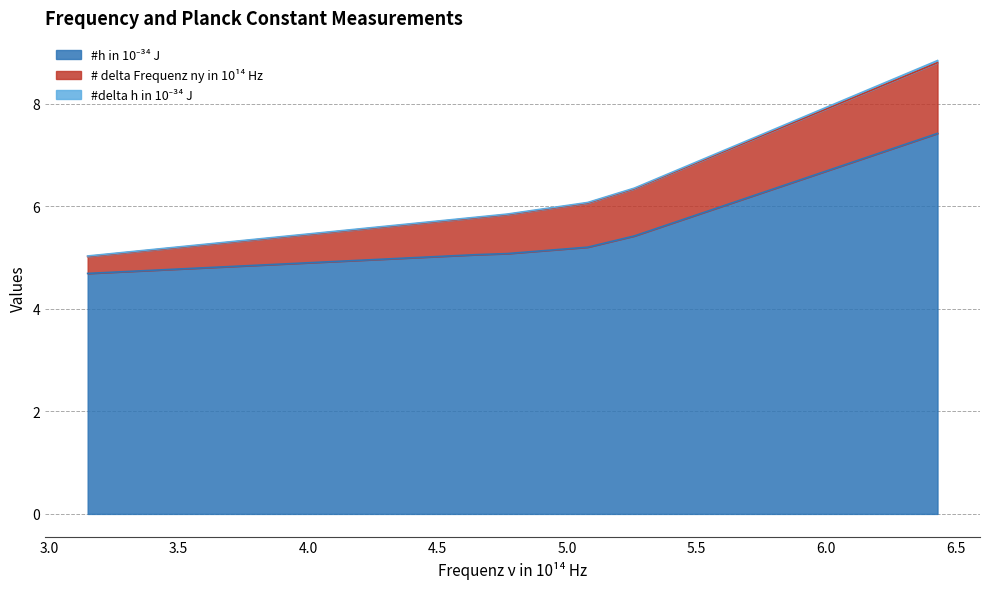

What position from the right is 5.08?

3